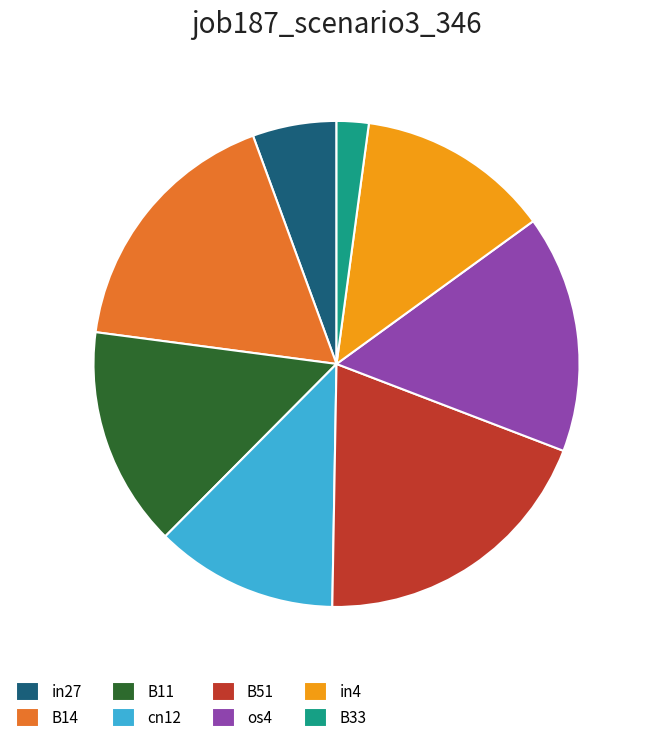

Rank the categories by value from highest to lowest.

B51, B14, os4, B11, in4, cn12, in27, B33